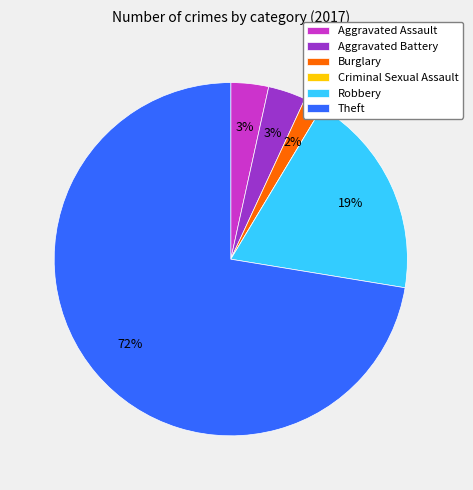

Do Aggravated Assault and Burglary together represent more than half of the pie?

No